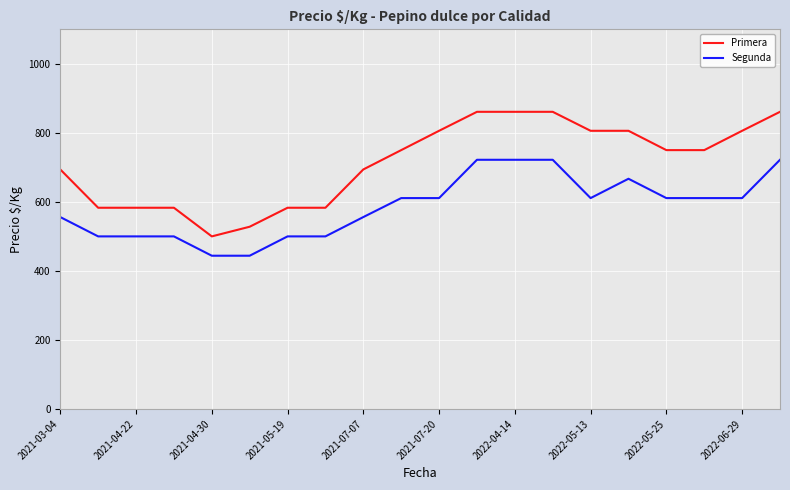

List the series in order of their overall mean, highest first.

Primera, Segunda